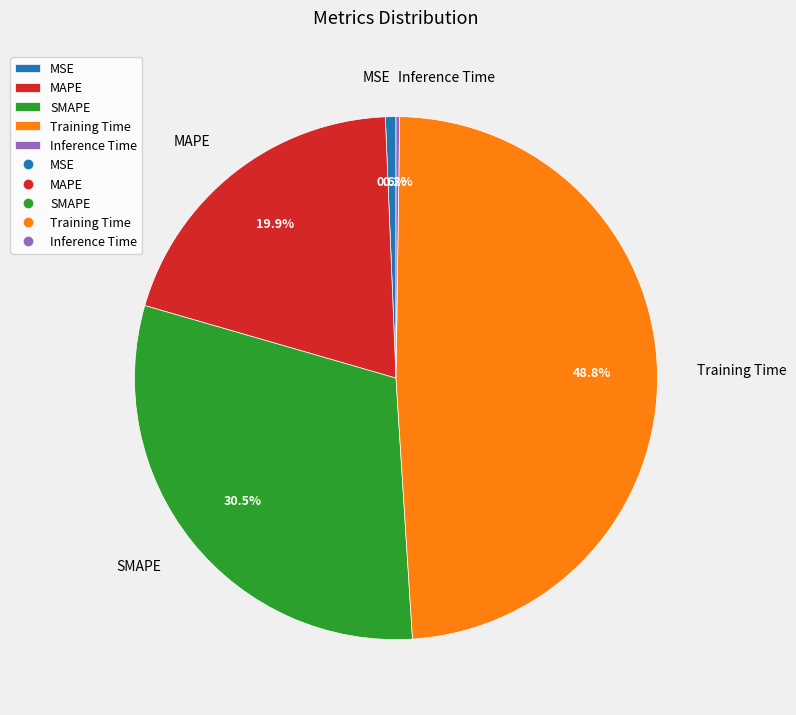

Which category has the biggest portion of the pie?

Training Time